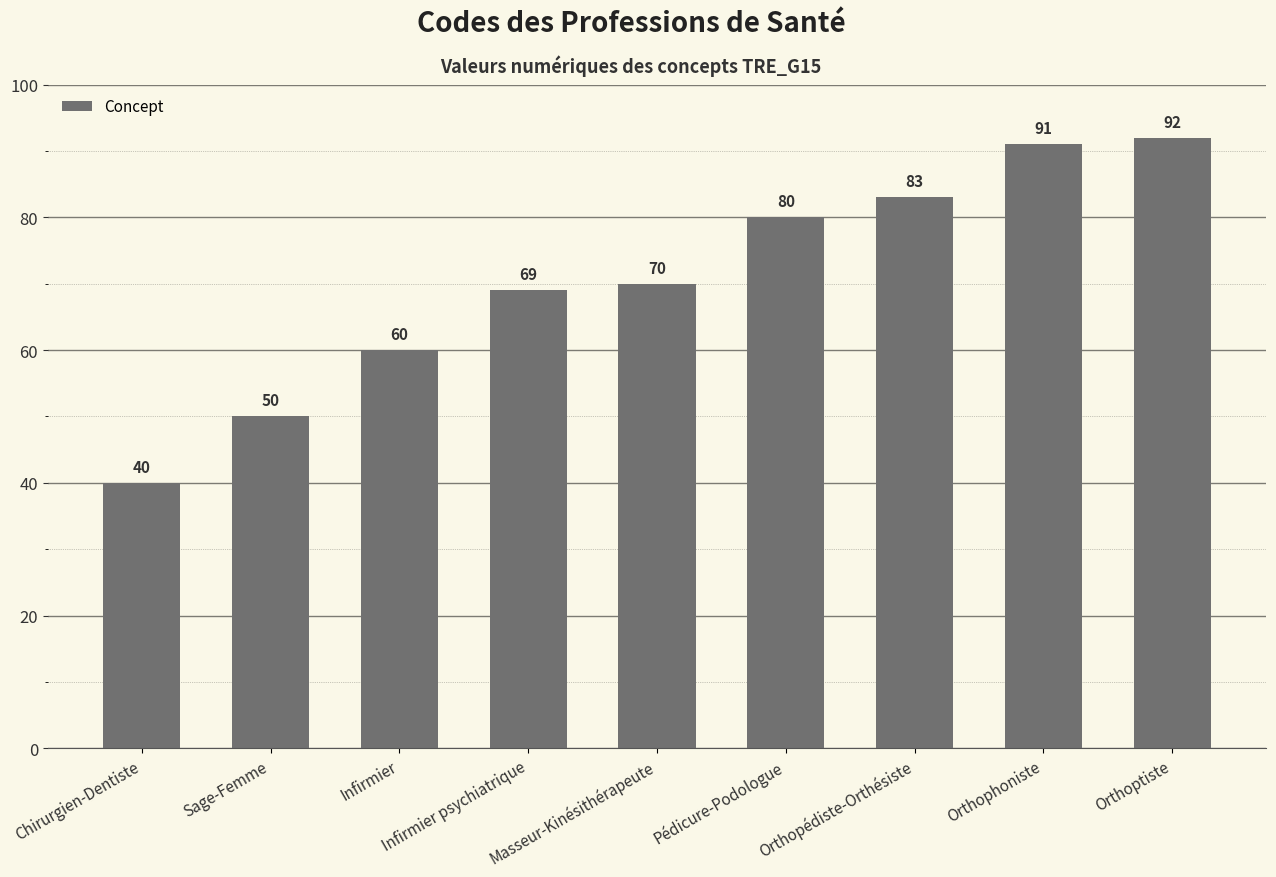

The chart shows a value of 25 at Chirurgien-Dentiste. True or false?

False